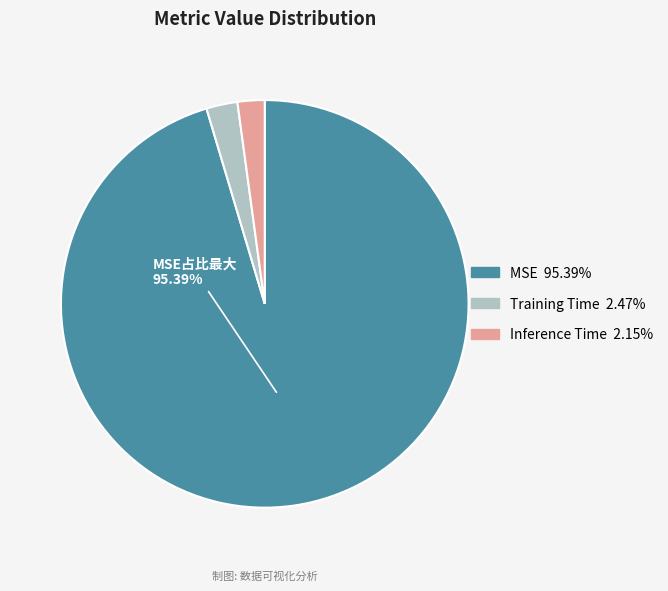

Between Training Time and MSE, which is larger?

MSE